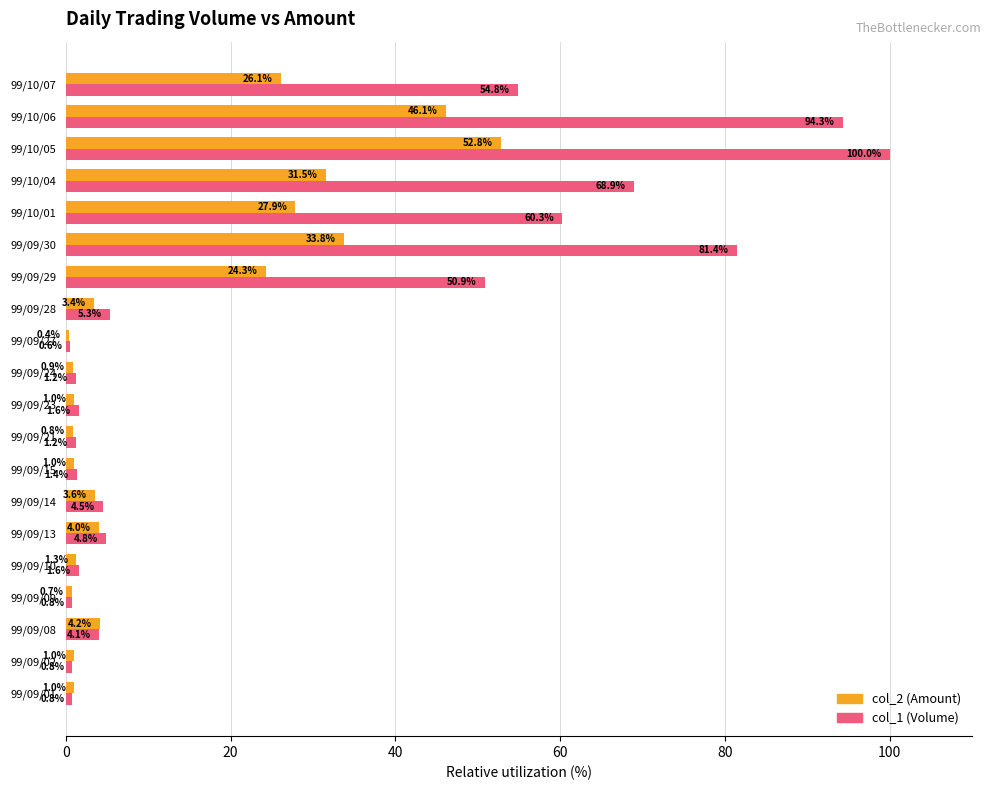

What are all the series names shown in the legend?

col_2 (Amount), col_1 (Volume)